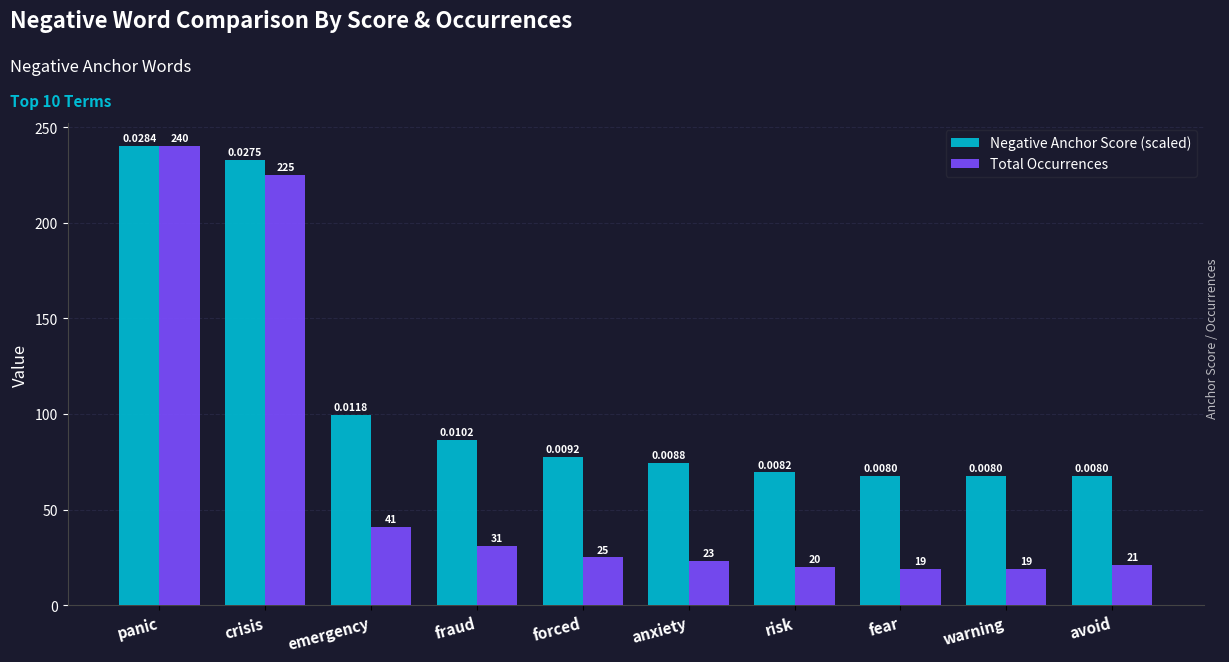

What value does the Negative Anchor Score (scaled) series have at fraud?

86.4